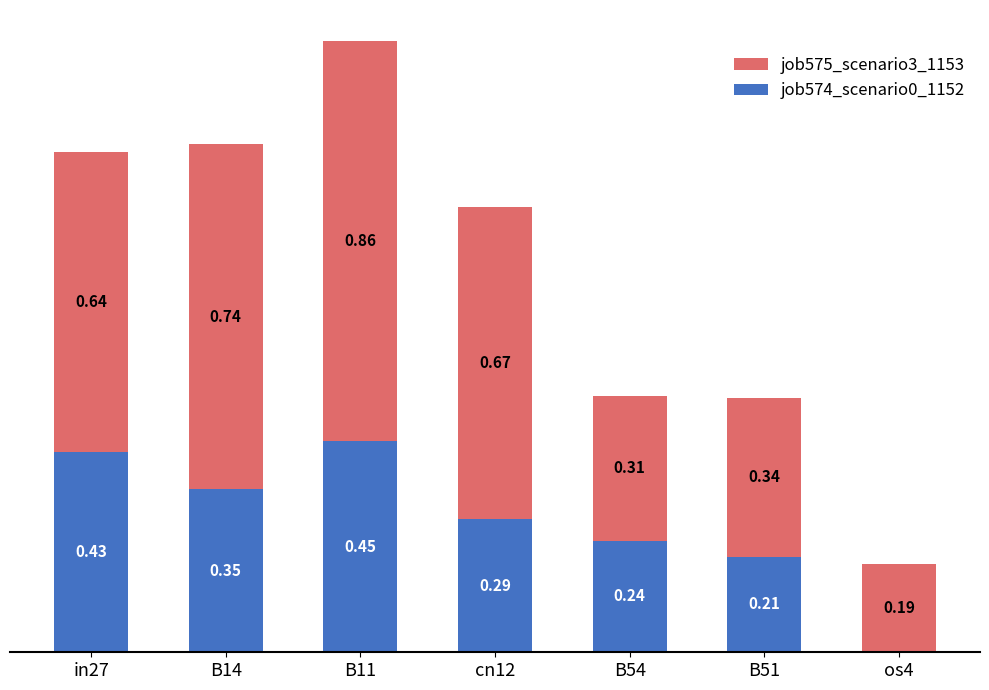

At which category is the sum across all series the highest?

B11